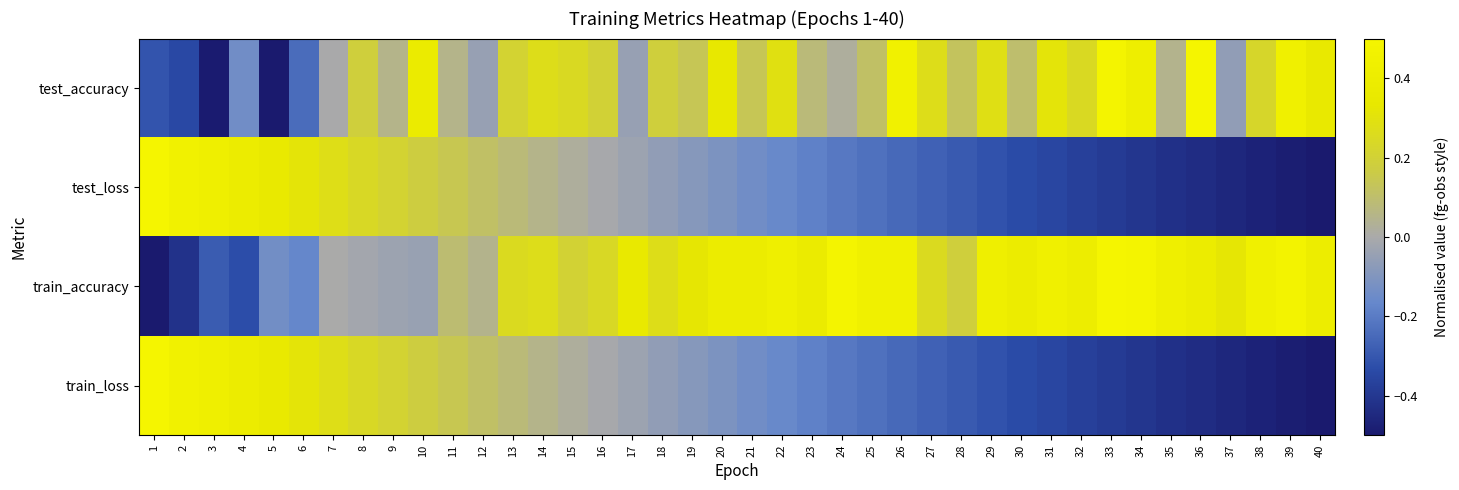

Reading left to right, what are all the values shown in this chart?

test_accuracy: 1=-0.3	2=-0.3	3=-0.5	4=-0.1	5=-0.5	6=-0.2	7=-0.0	8=0.2	9=0.1	10=0.4	11=0.1	12=-0.0	13=0.2	14=0.3	15=0.2	16=0.2	17=-0.0	18=0.2	19=0.1	20=0.3	21=0.1	22=0.3	23=0.1	24=0.0	25=0.1	26=0.5	27=0.3	28=0.1	29=0.3	30=0.1	31=0.3	32=0.2	33=0.5	34=0.4	35=0.0	36=0.5	37=-0.1	38=0.2	39=0.4	40=0.3
test_loss: 1=0.5	2=0.5	3=0.4	4=0.4	5=0.3	6=0.3	7=0.3	8=0.2	9=0.2	10=0.2	11=0.1	12=0.1	13=0.1	14=0.1	15=0.0	16=-0.0	17=-0.0	18=-0.1	19=-0.1	20=-0.1	21=-0.1	22=-0.2	23=-0.2	24=-0.2	25=-0.2	26=-0.3	27=-0.3	28=-0.3	29=-0.3	30=-0.3	31=-0.4	32=-0.4	33=-0.4	34=-0.4	35=-0.4	36=-0.4	37=-0.5	38=-0.5	39=-0.5	40=-0.5
train_accuracy: 1=-0.5	2=-0.4	3=-0.3	4=-0.3	5=-0.1	6=-0.2	7=0.0	8=-0.0	9=-0.0	10=-0.0	11=0.1	12=0.0	13=0.3	14=0.3	15=0.2	16=0.2	17=0.4	18=0.3	19=0.3	20=0.4	21=0.4	22=0.4	23=0.4	24=0.5	25=0.4	26=0.4	27=0.3	28=0.2	29=0.4	30=0.4	31=0.4	32=0.4	33=0.5	34=0.5	35=0.4	36=0.4	37=0.3	38=0.4	39=0.5	40=0.4
train_loss: 1=0.5	2=0.5	3=0.4	4=0.4	5=0.3	6=0.3	7=0.3	8=0.2	9=0.2	10=0.2	11=0.1	12=0.1	13=0.1	14=0.1	15=0.0	16=-0.0	17=-0.0	18=-0.1	19=-0.1	20=-0.1	21=-0.1	22=-0.2	23=-0.2	24=-0.2	25=-0.2	26=-0.3	27=-0.3	28=-0.3	29=-0.3	30=-0.3	31=-0.4	32=-0.4	33=-0.4	34=-0.4	35=-0.4	36=-0.4	37=-0.5	38=-0.5	39=-0.5	40=-0.5